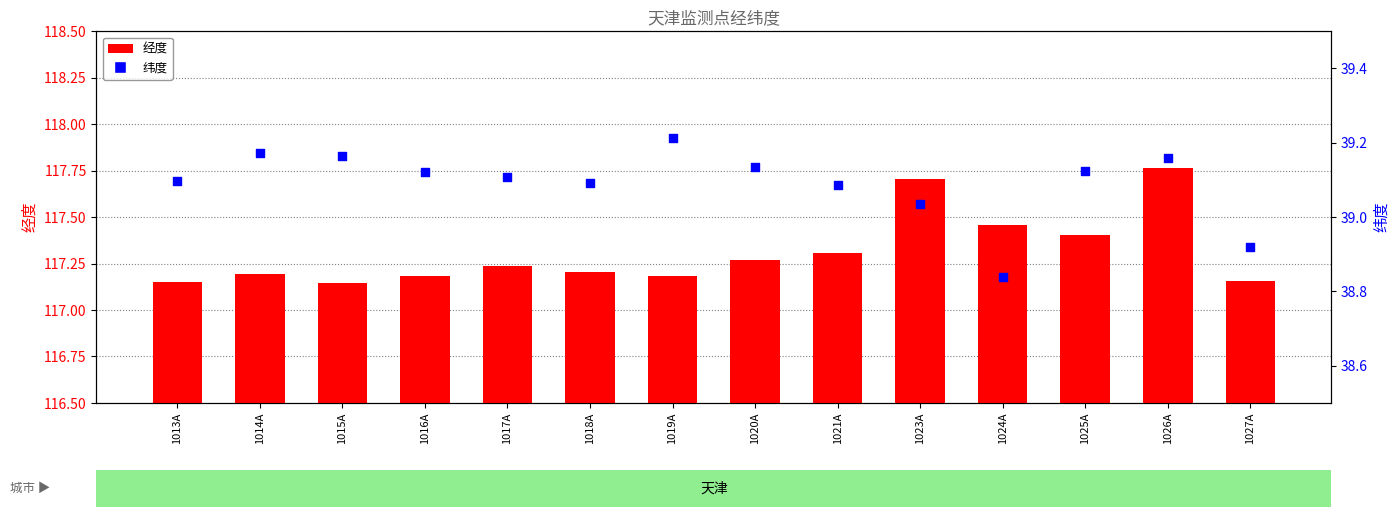

What are all the series names shown in the legend?

经度, 纬度